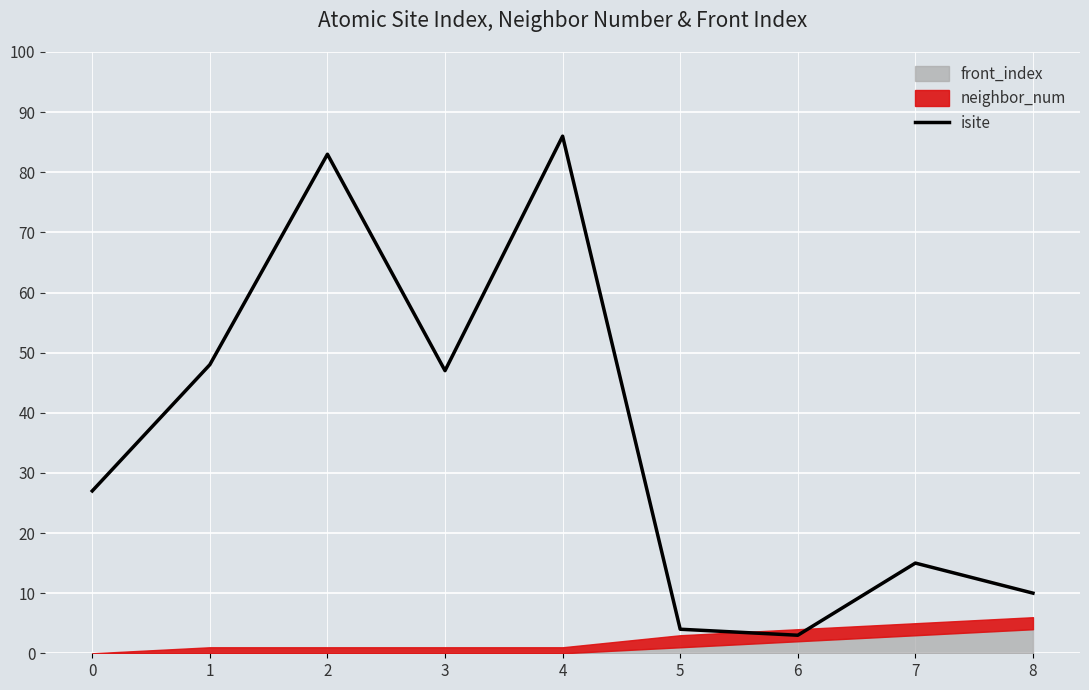

At which category does the data reach its first local peak?

2